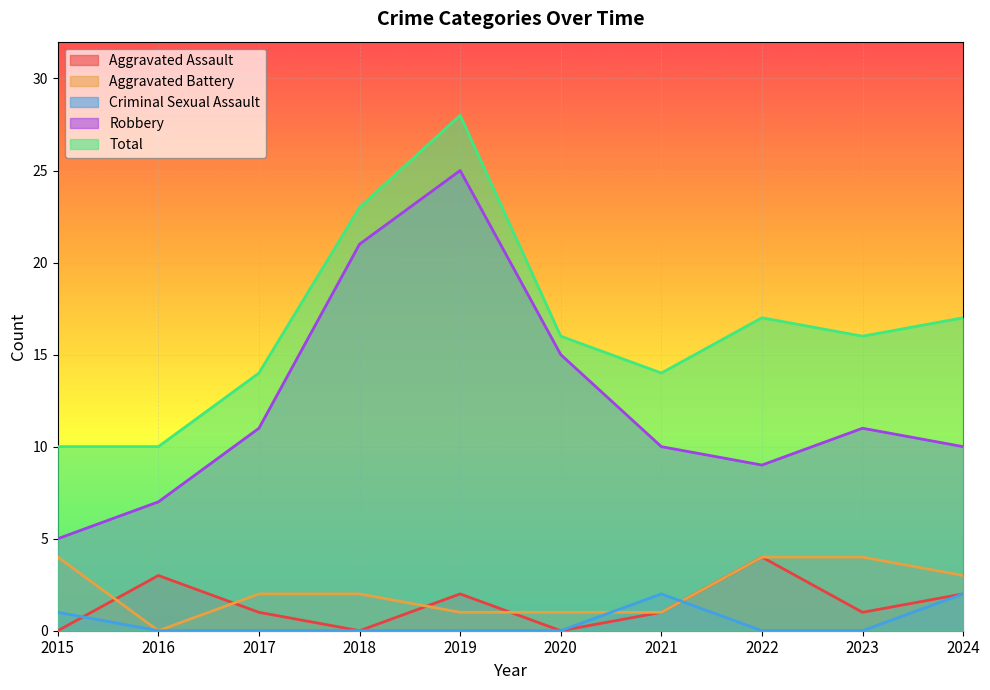

How many values in the Aggravated Battery series exceed 2?

4